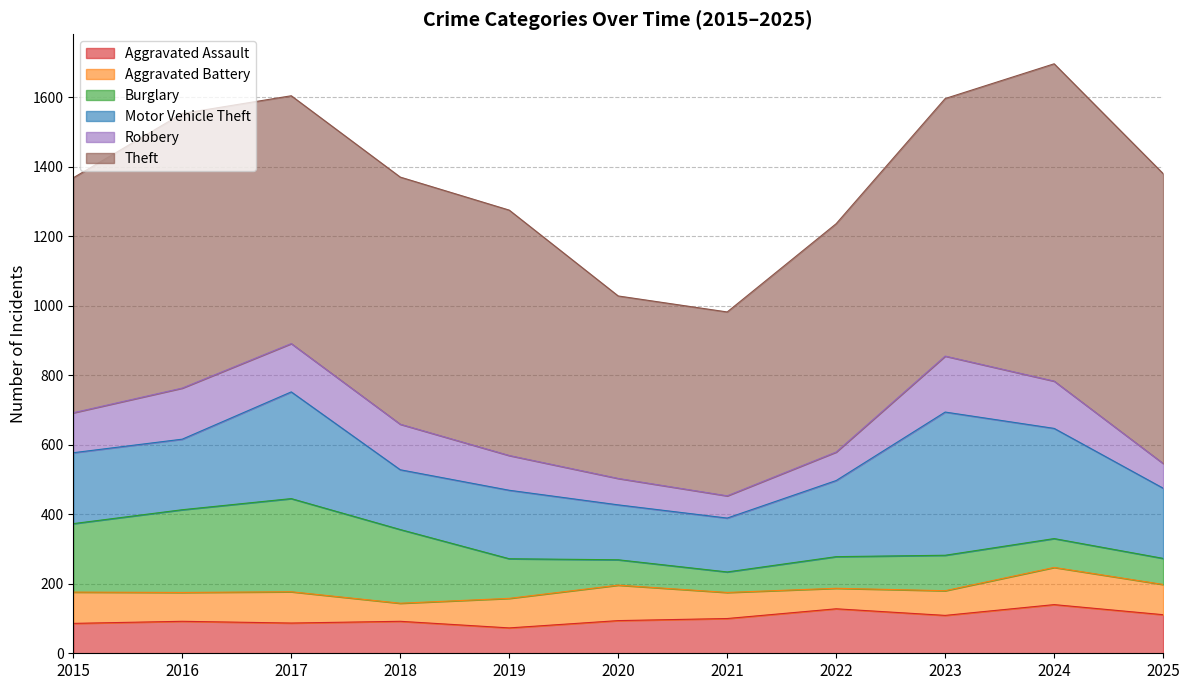

At how many categories does at least one series exceed 482?

11